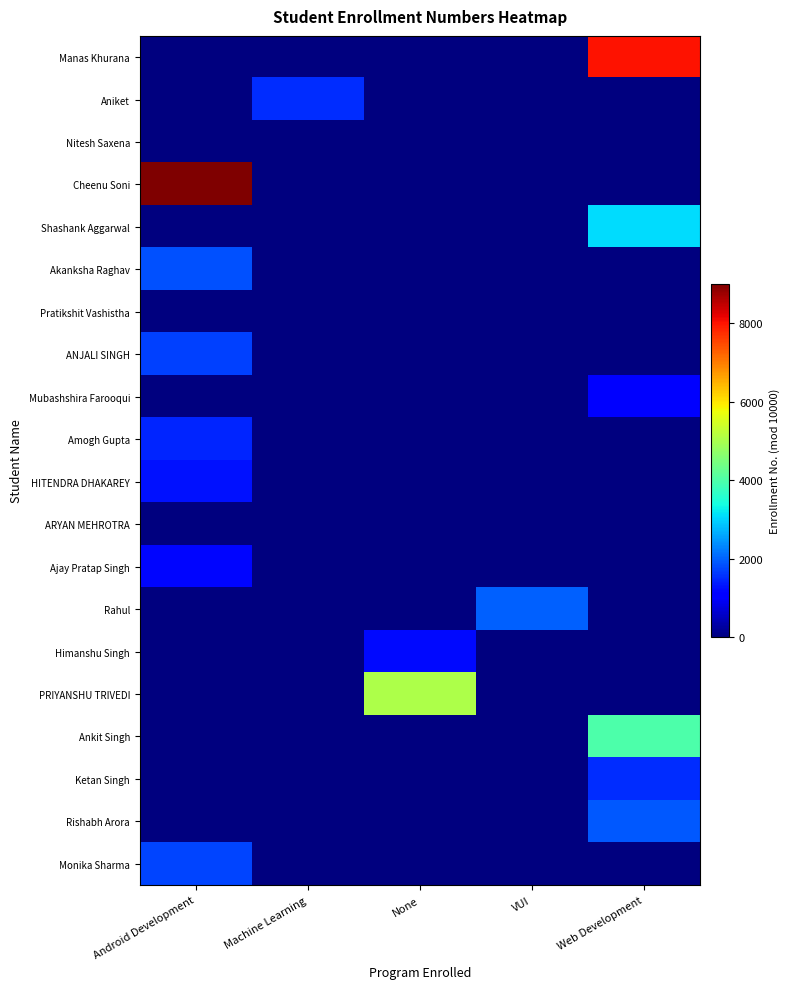

Which series changed the most between None and VUI?

PRIYANSHU TRIVEDI